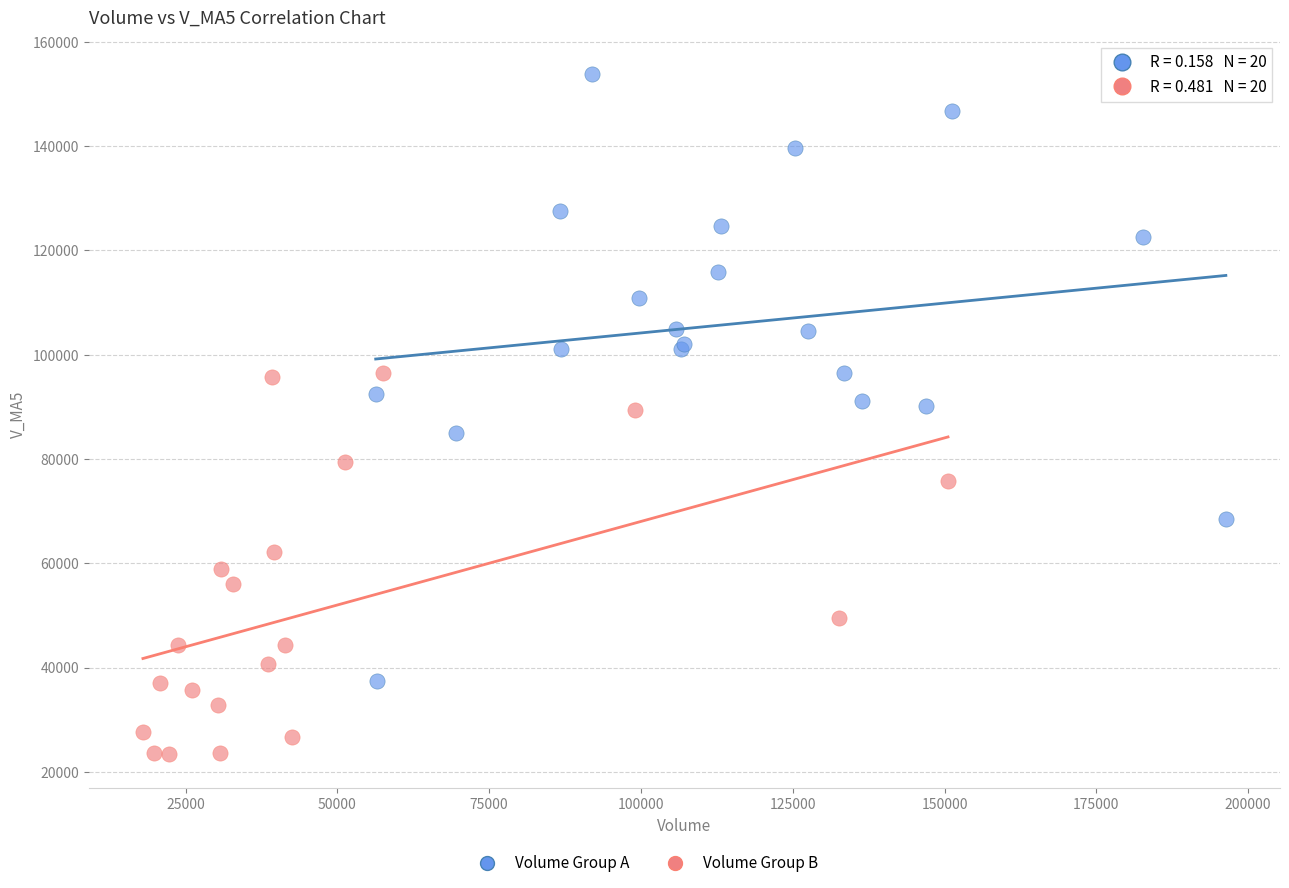

Which series reaches the maximum Y coordinate?

Volume Group A